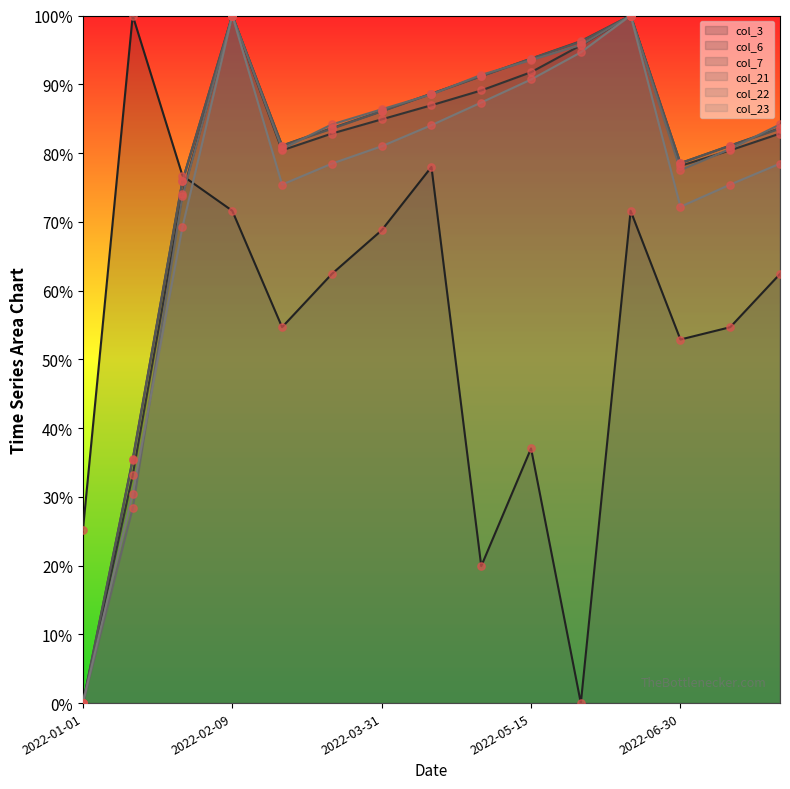

Which series contains the highest Y value?

col_3